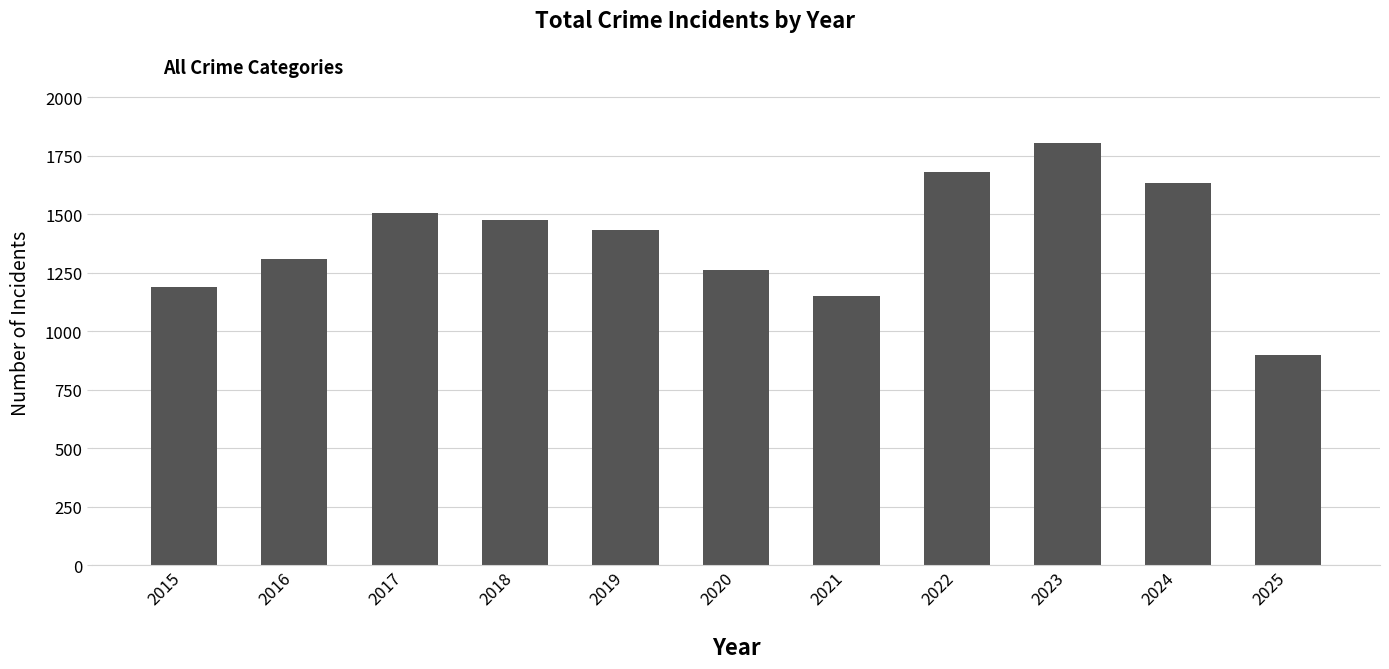

What is the greatest value displayed?

1803